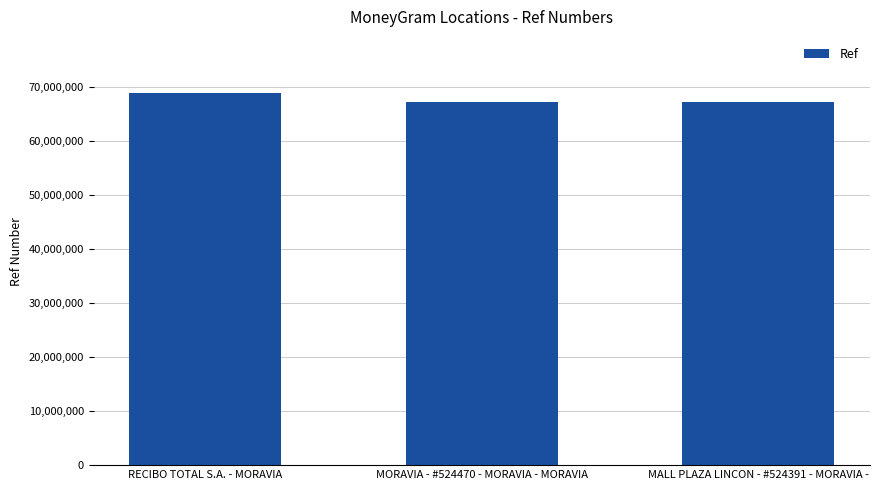

What is the value of the 1st bar from the left?

68867544